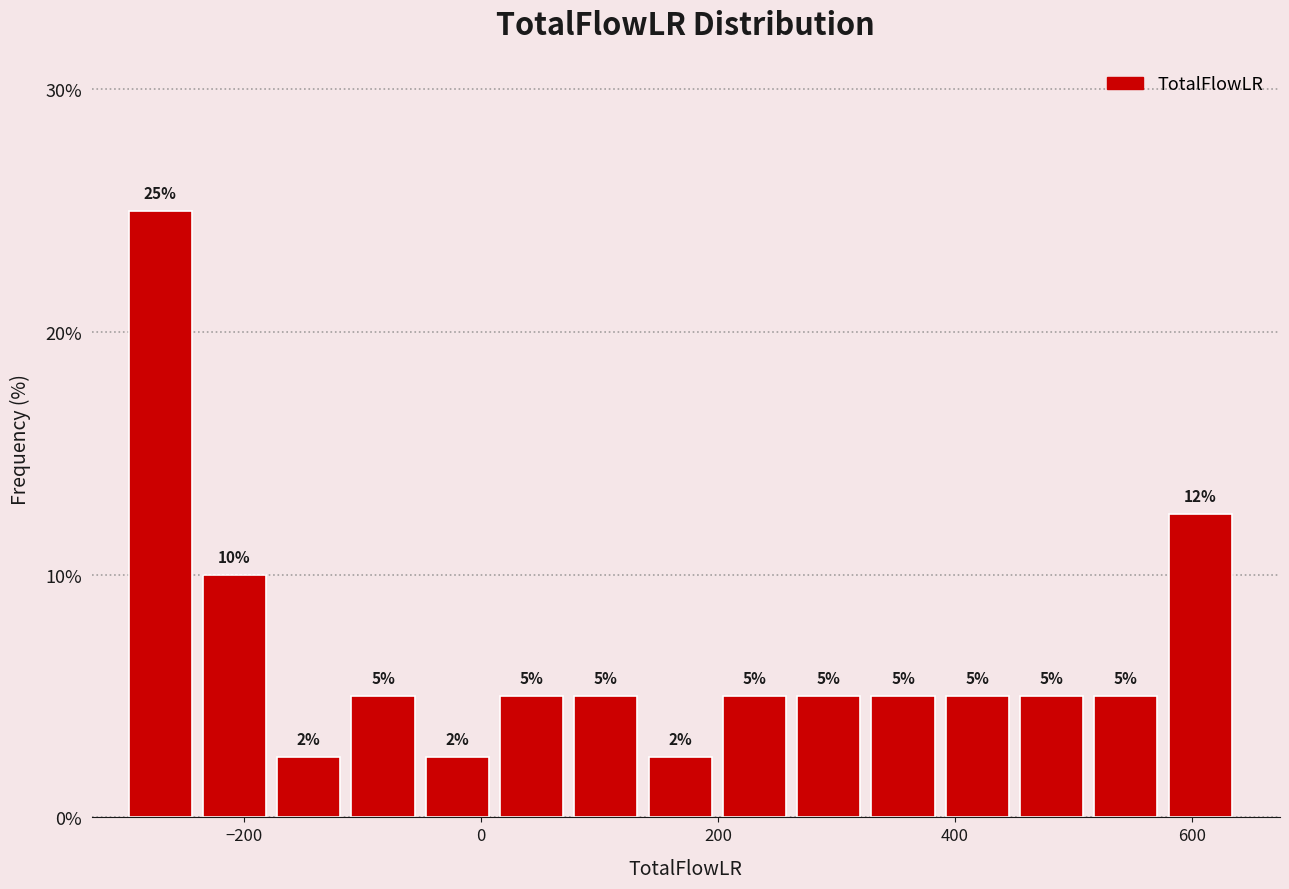

Read against the x-axis, roughly where is the centre of the tallest bar?

-280